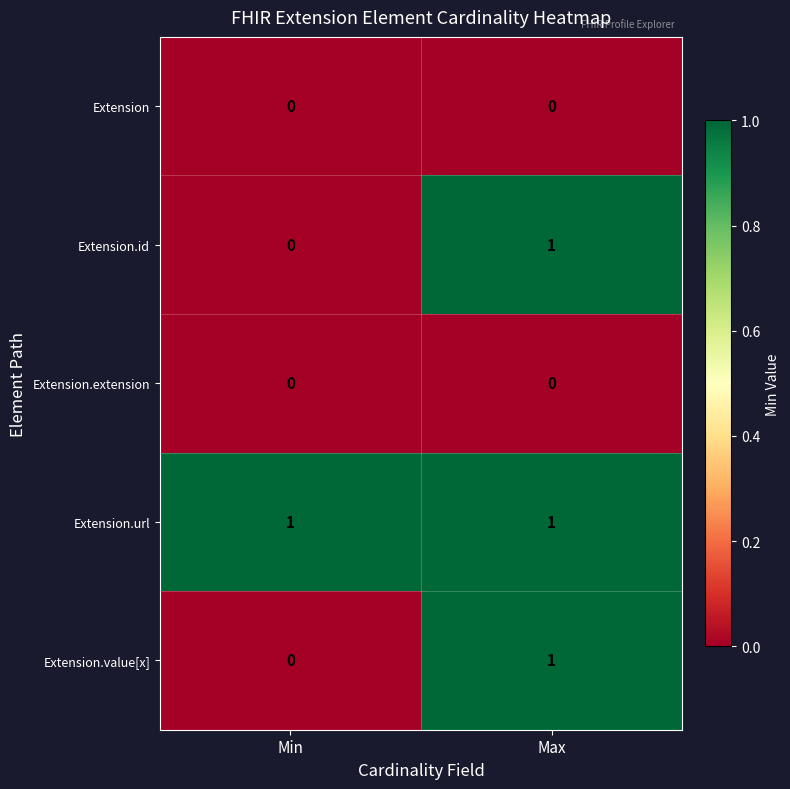

Reading right to left, transcribe all the data shown in this chart.

Extension: 0	0
Extension.id: 1	0
Extension.extension: 0	0
Extension.url: 1	1
Extension.value[x]: 1	0